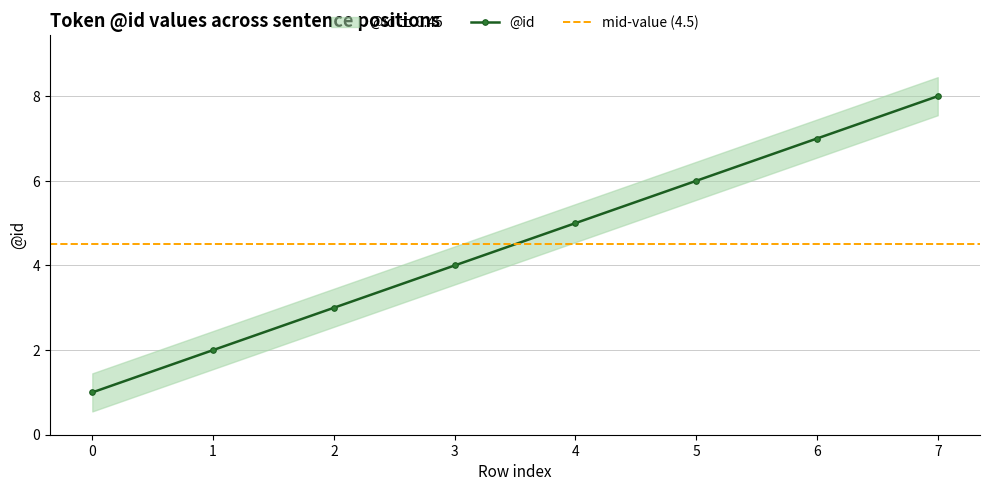

The value at 1 is 1. True or false?

False